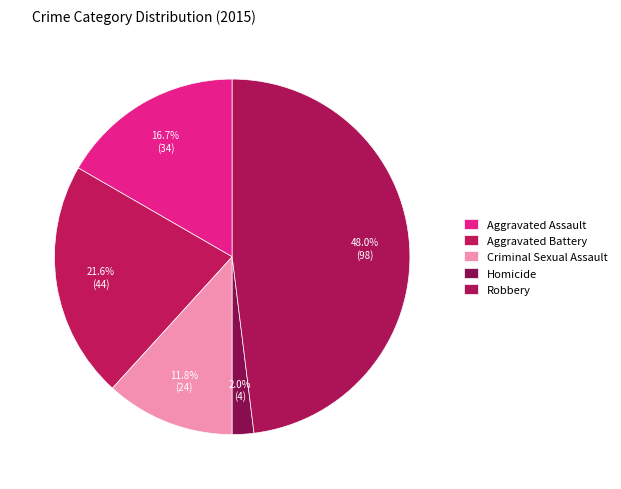

Count the number of slices in the pie.

5